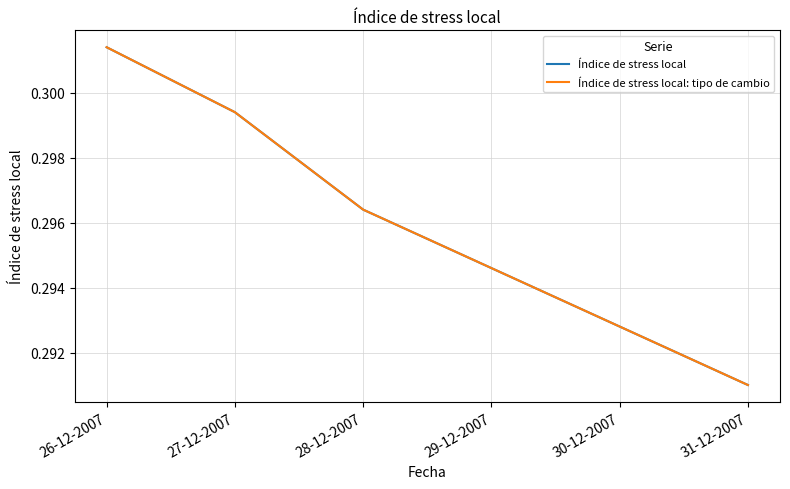

What value does the Índice de stress local: tipo de cambio series have at 27-12-2007?

0.3